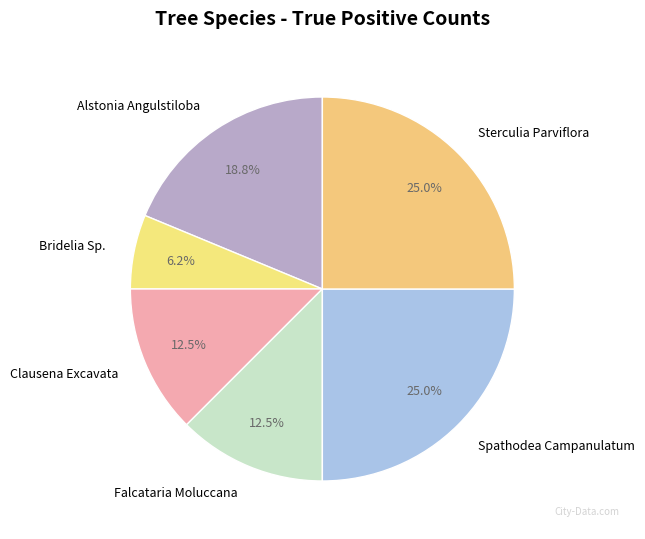

Do Alstonia Angulstiloba and Sterculia Parviflora together represent more than half of the pie?

No